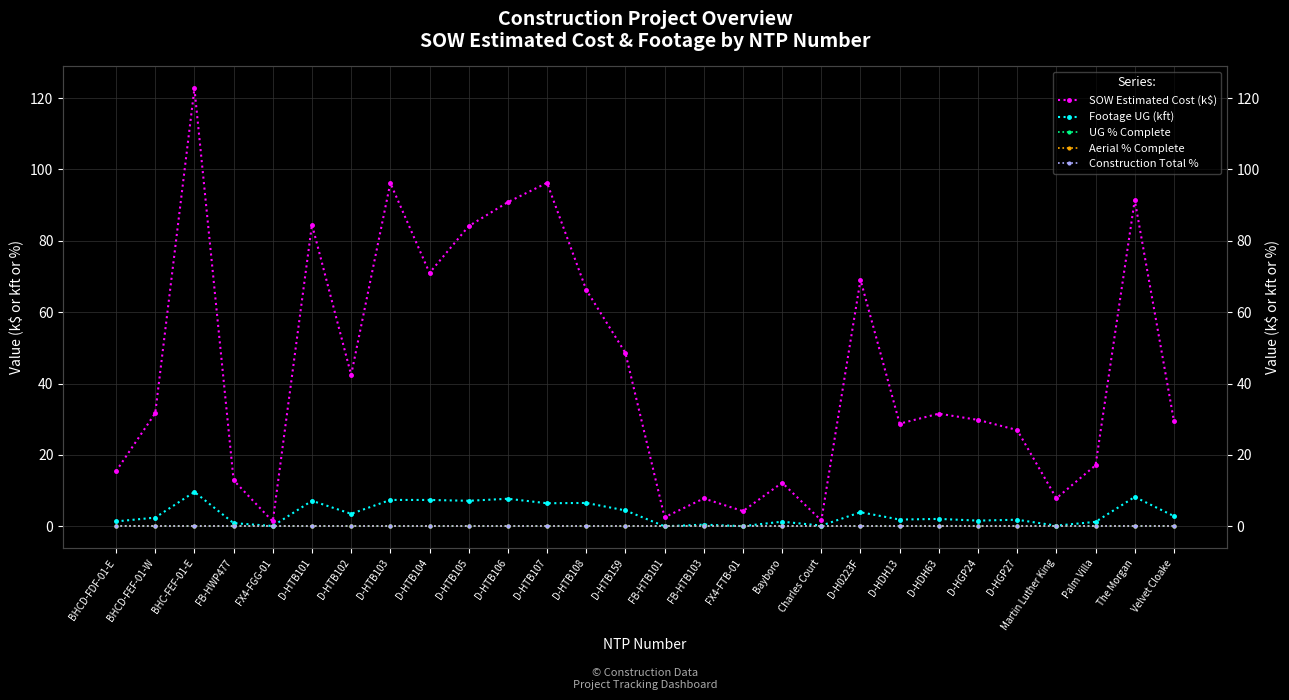

List the series in order of their peak value, highest first.

SOW Estimated Cost (k$), Footage UG (kft), UG % Complete, Aerial % Complete, Construction Total %